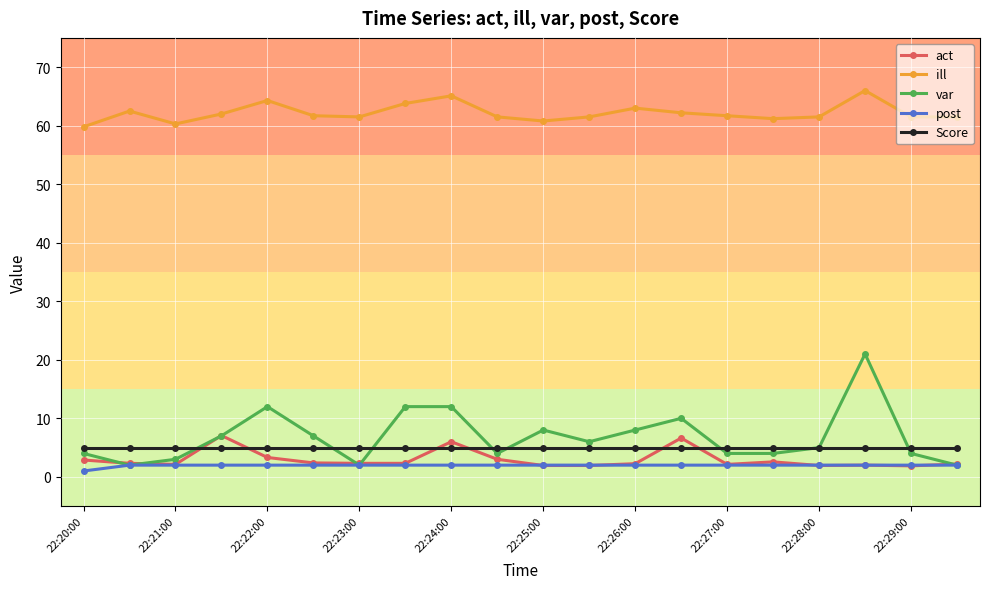

What is the value of the Score point at the 19th from the left?

5.0